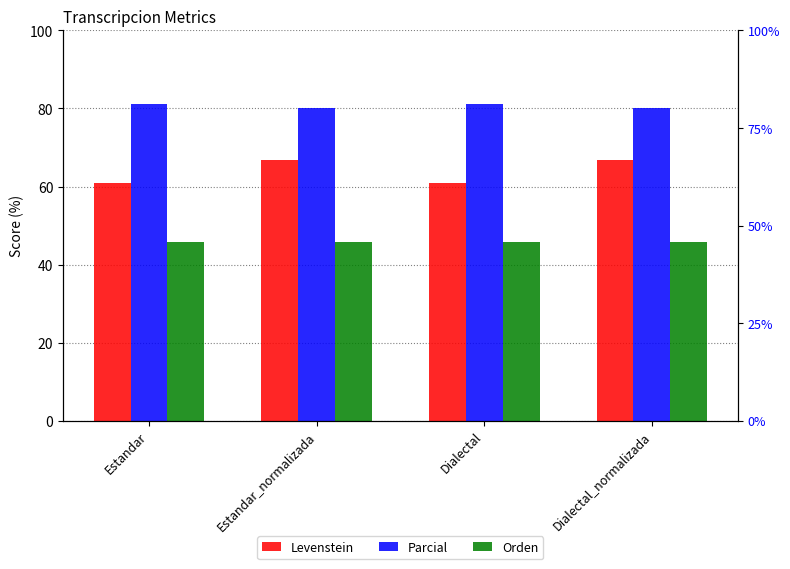

At which label does Levenstein first exceed 66?

Estandar_normalizada